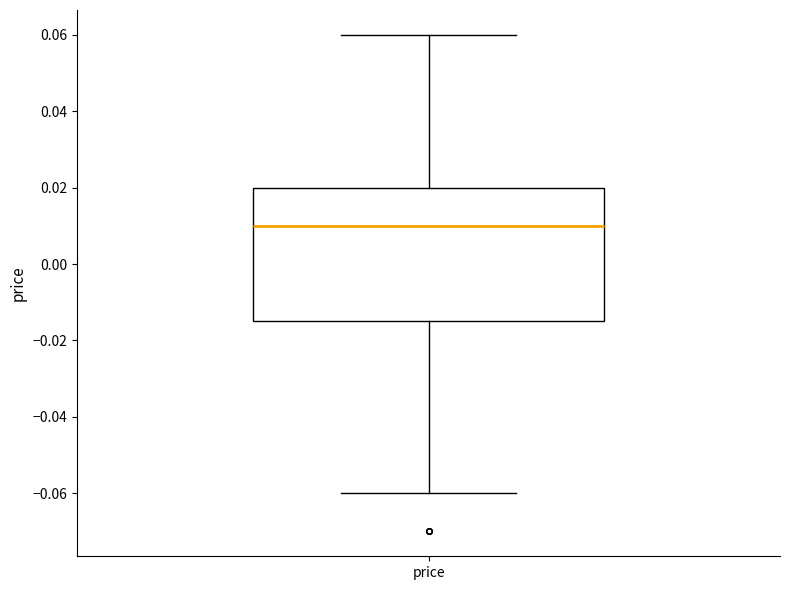

Transcribe this box plot: give where the median line is, the range the box spans, and where the two whiskers end, as read against the y-axis. The values are not printed on the chart, so give them approximately, as read against the axis.

median 0.010, box -0.014 to 0.020, whiskers -0.060 to 0.060